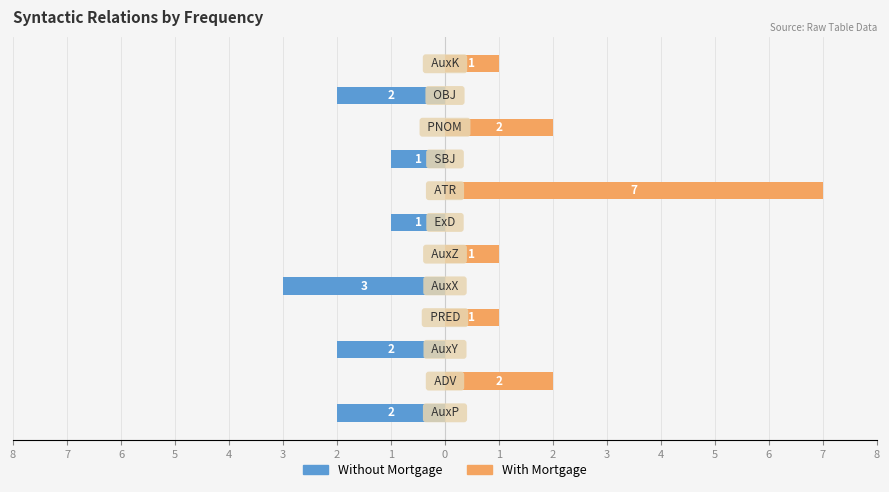

List the series in order of their overall mean, highest first.

With Mortgage, Without Mortgage